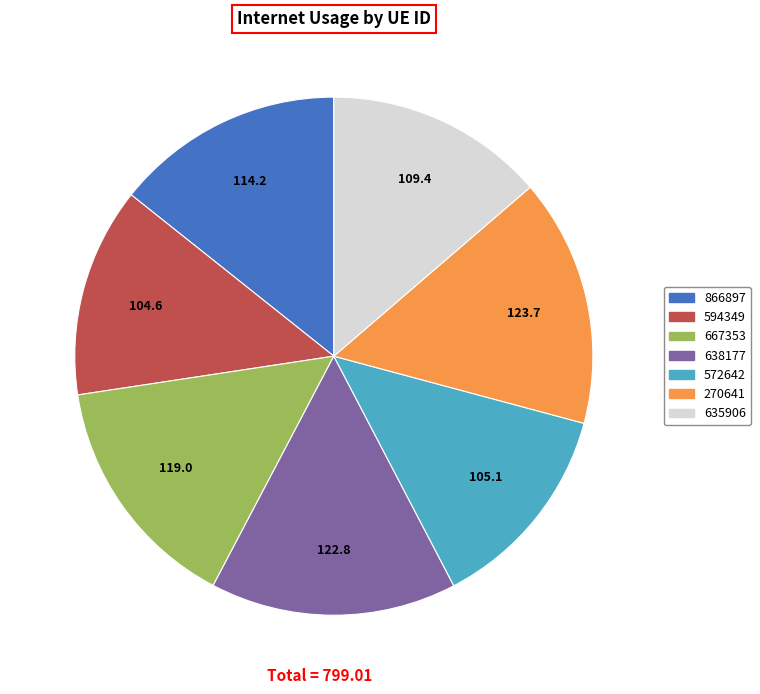

Is 667353 the majority of the pie?

No